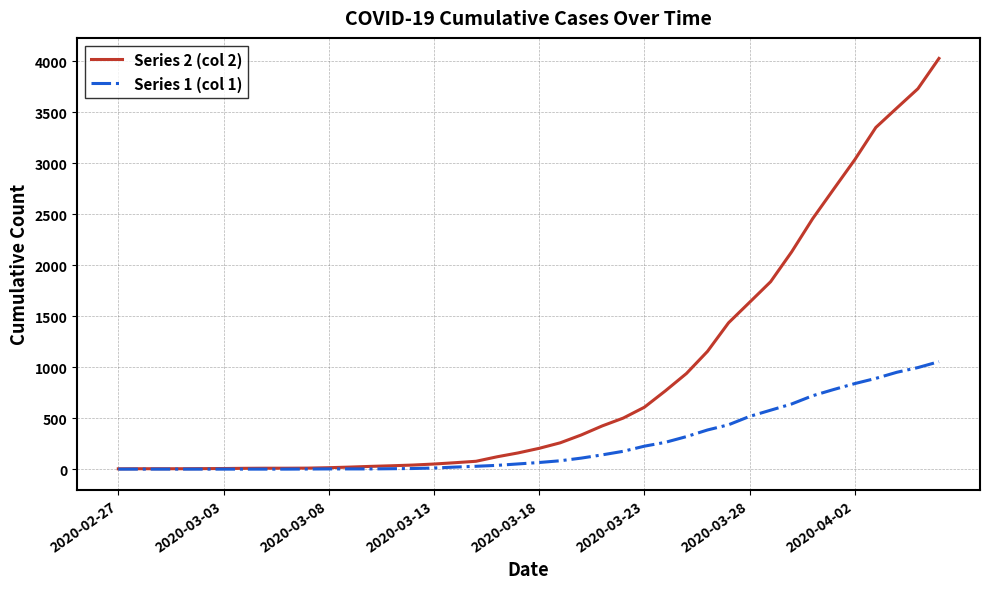

Which series has the largest total across all categories?

Series 2 (col 2)